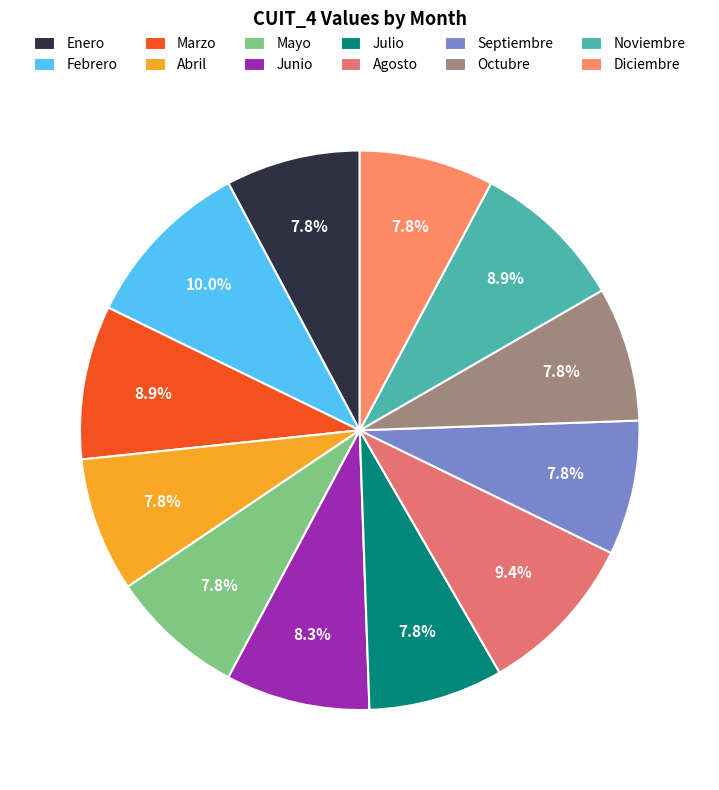

To the nearest percent, what percentage of the pie is Agosto?

9%